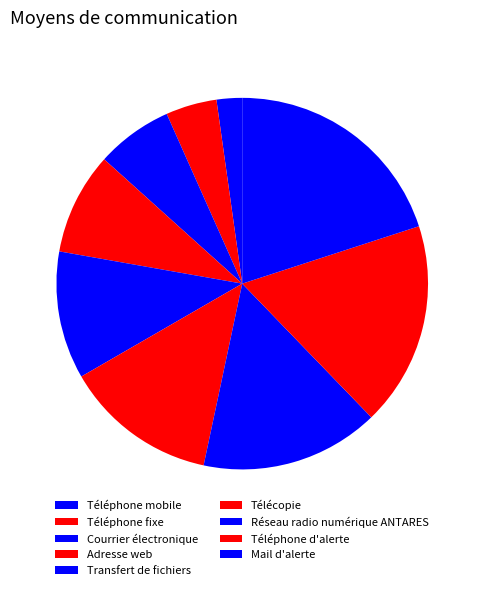

Do Téléphone mobile and Adresse web together represent more than half of the pie?

No